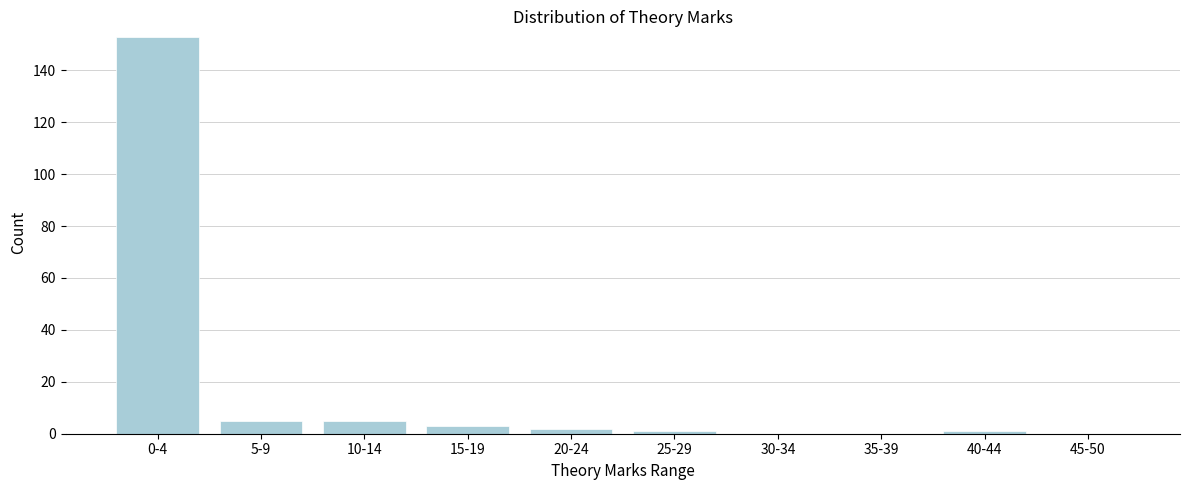

Reading left to right, extract all data points from this chart.

0-4=153	5-9=5	10-14=5	15-19=3	20-24=2	25-29=1	30-34=0	35-39=0	40-44=1	45-50=0